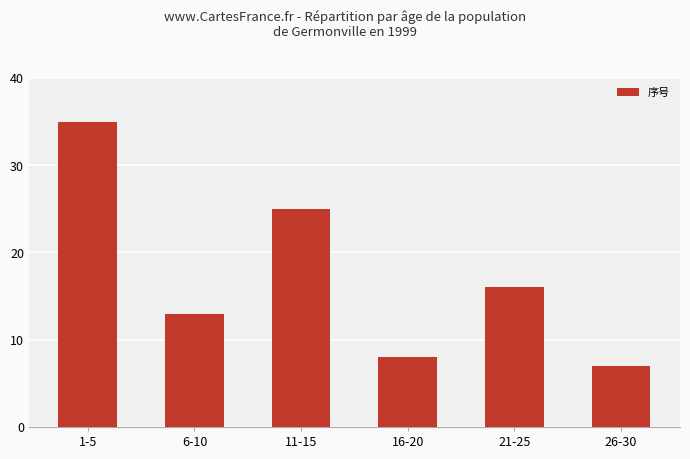

List the labels in order of value, largest first.

1-5, 11-15, 21-25, 6-10, 16-20, 26-30